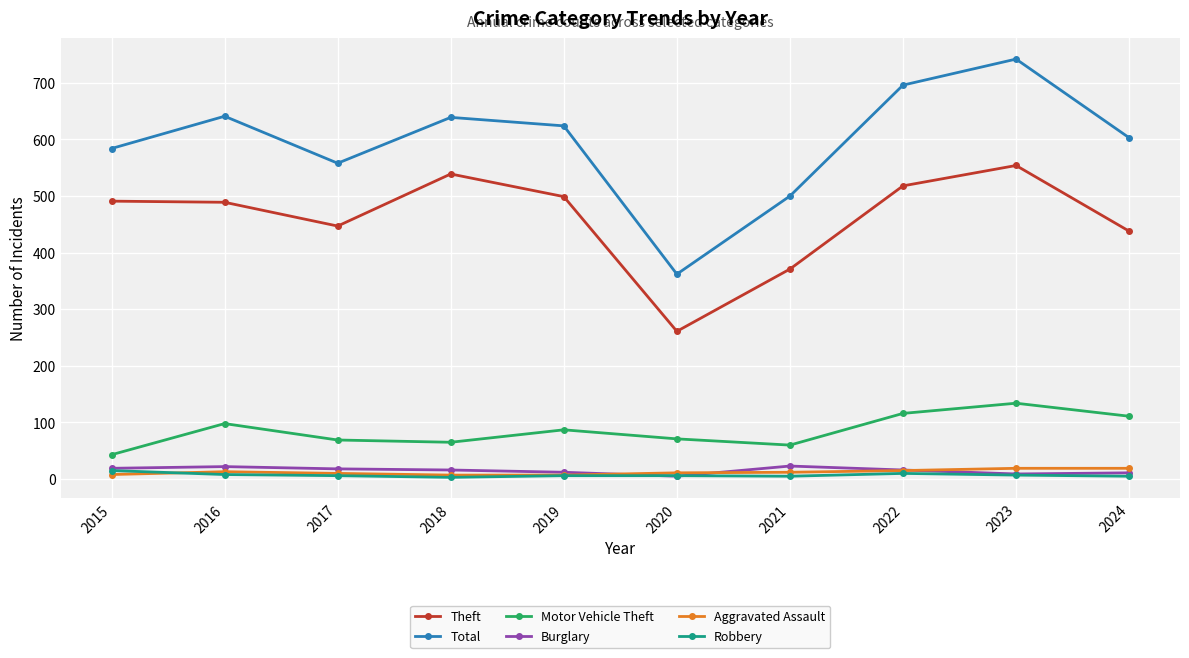

The Total series shows 259 at 2015. True or false?

False